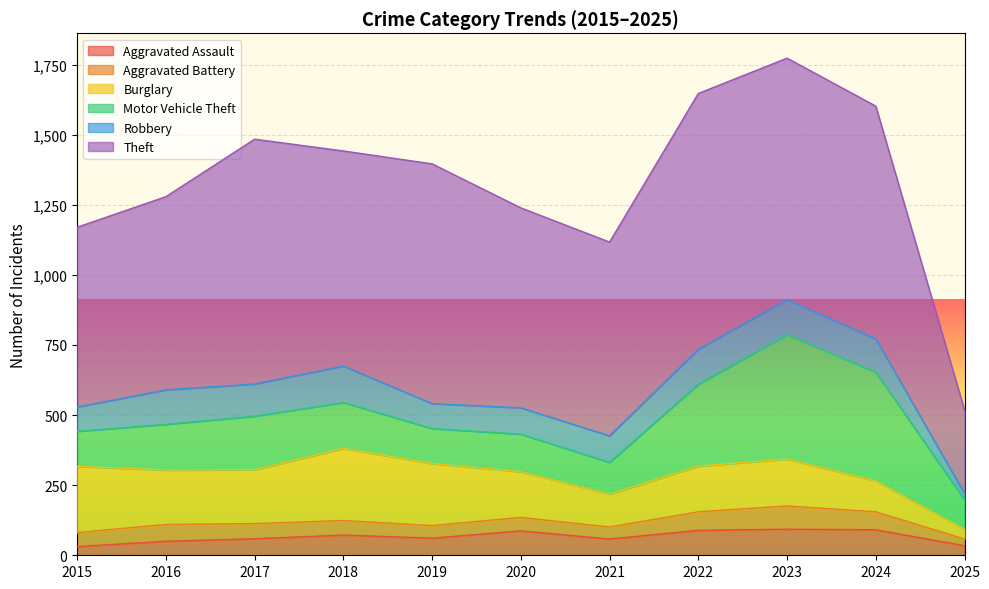

The value of Robbery at 2022 is 27. True or false?

False